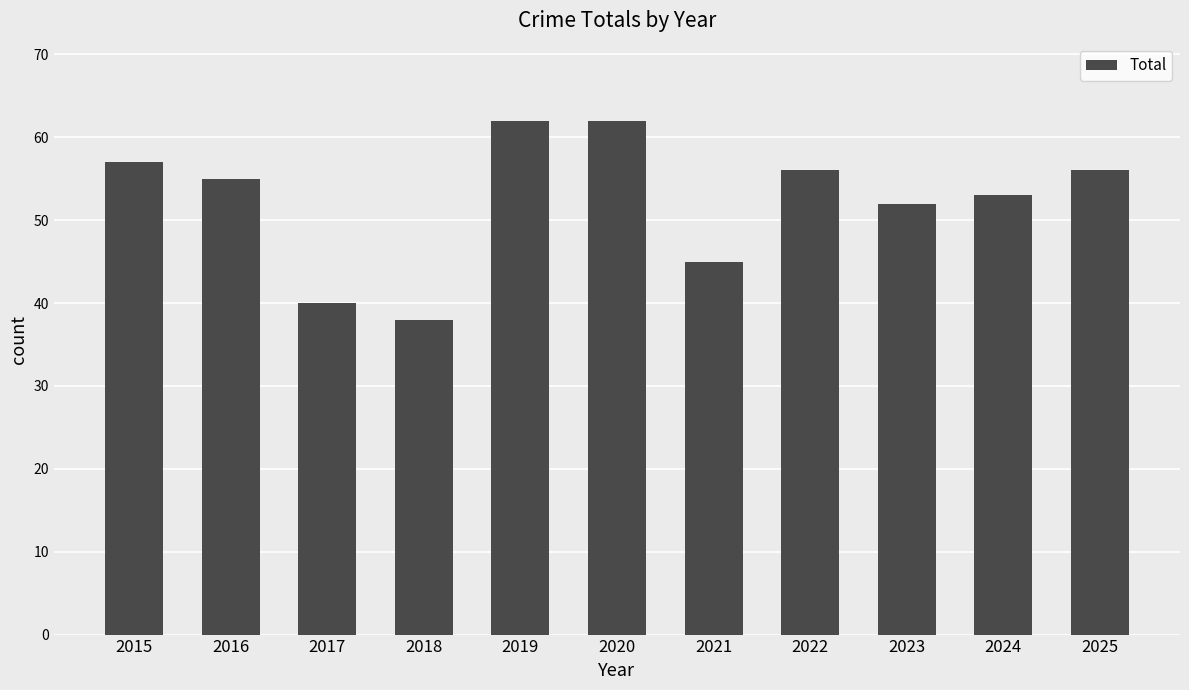

Reading right to left, list all the values displayed in this chart.

56	53	52	56	45	62	62	38	40	55	57